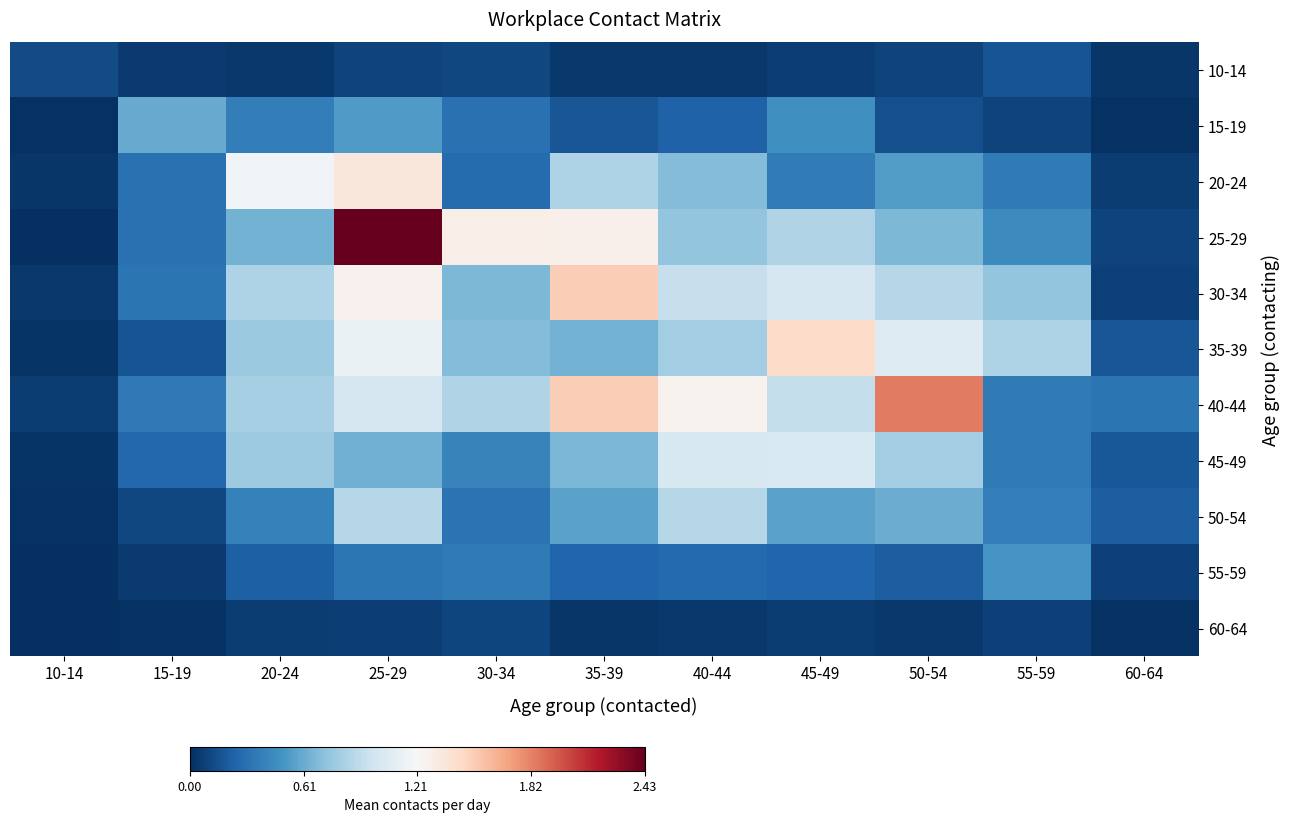

At 35-39, list the series in order from largest to smallest.

40-44, 30-34, 25-29, 20-24, 45-49, 35-39, 50-54, 55-59, 15-19, 10-14, 60-64